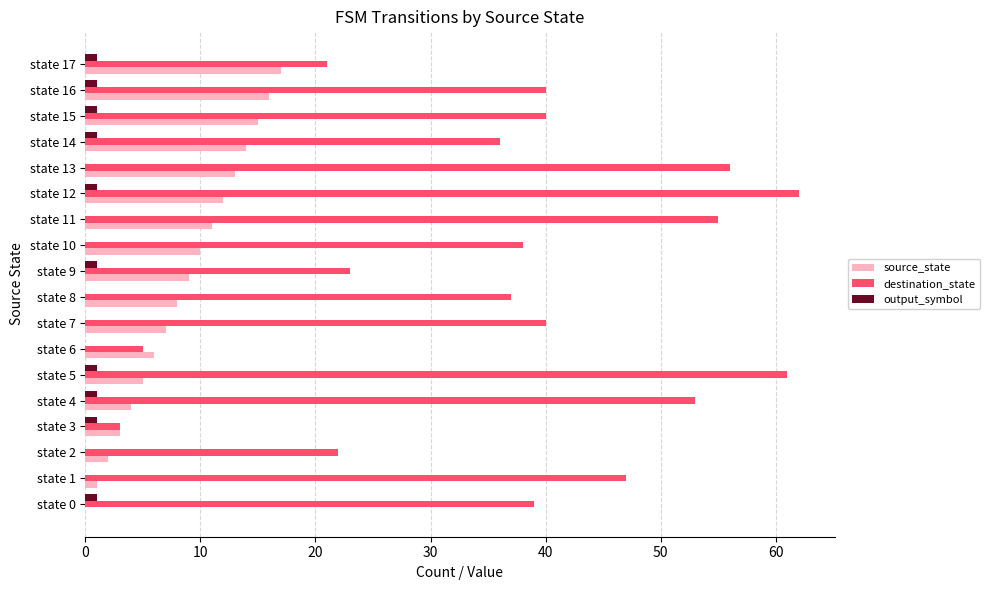

Is the value of destination_state at state 9 greater than the value of output_symbol at state 8?

Yes